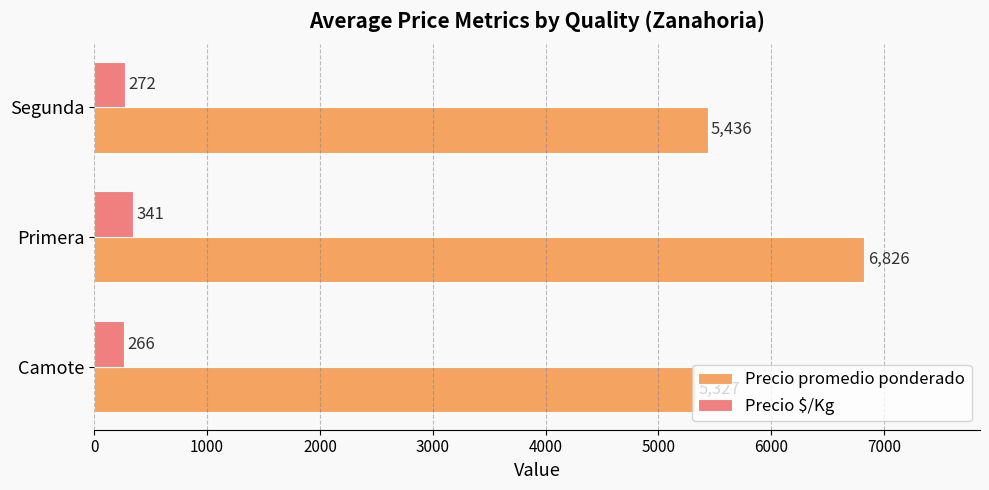

Between Camote and Primera, which series saw the biggest shift?

Precio promedio ponderado